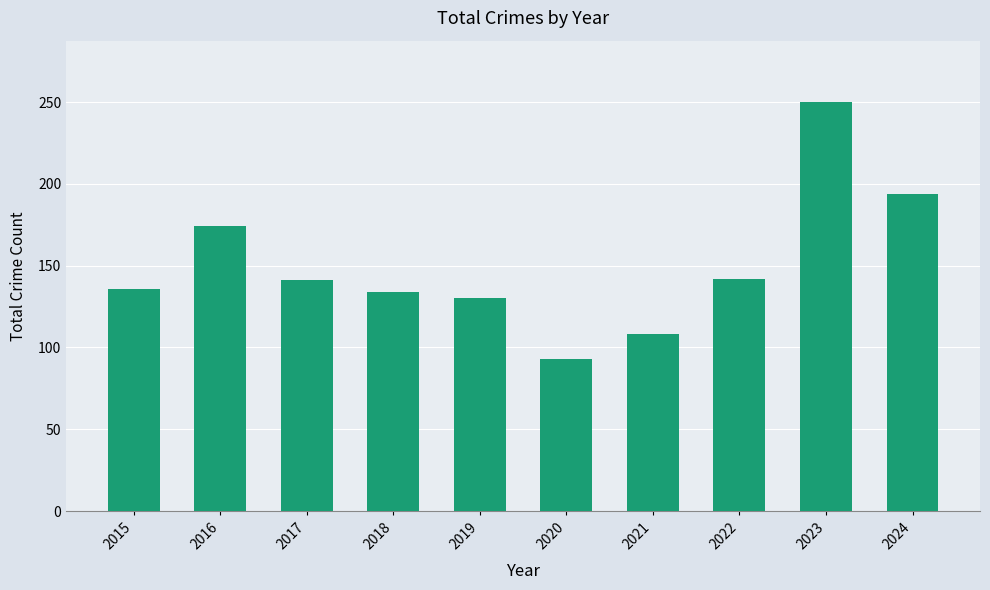

What is the ratio of the value at 2023 to the value at 2024?

1.3